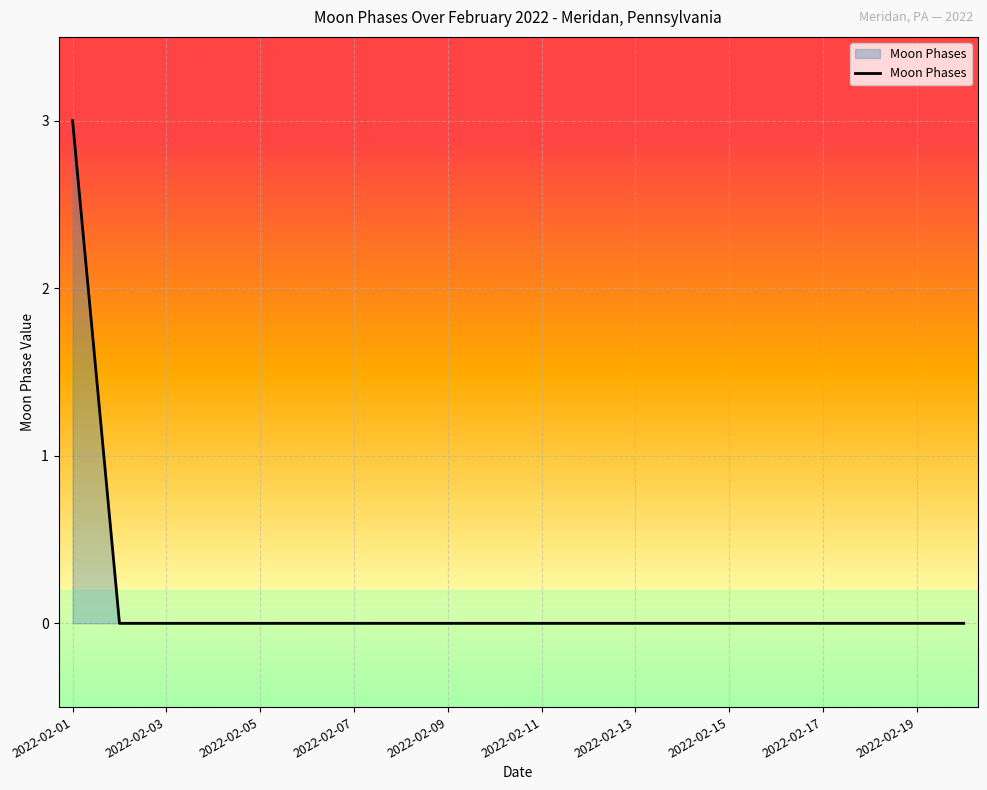

What is the greatest value displayed?

3